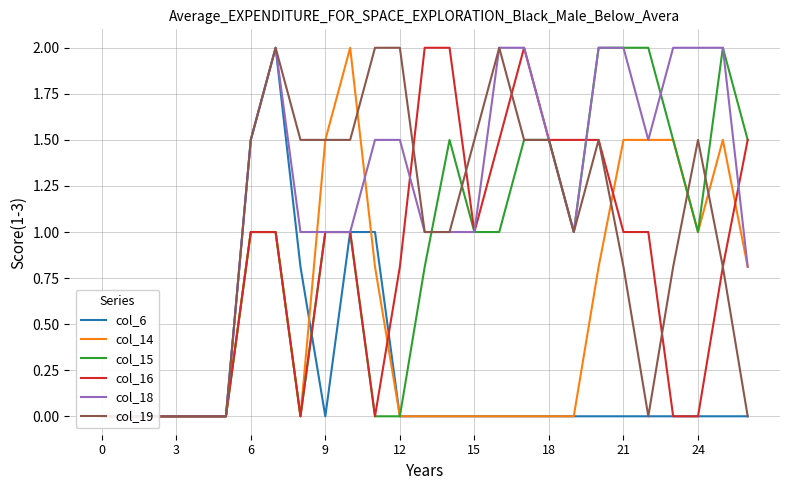

Between 13 and 18, which is larger?

18